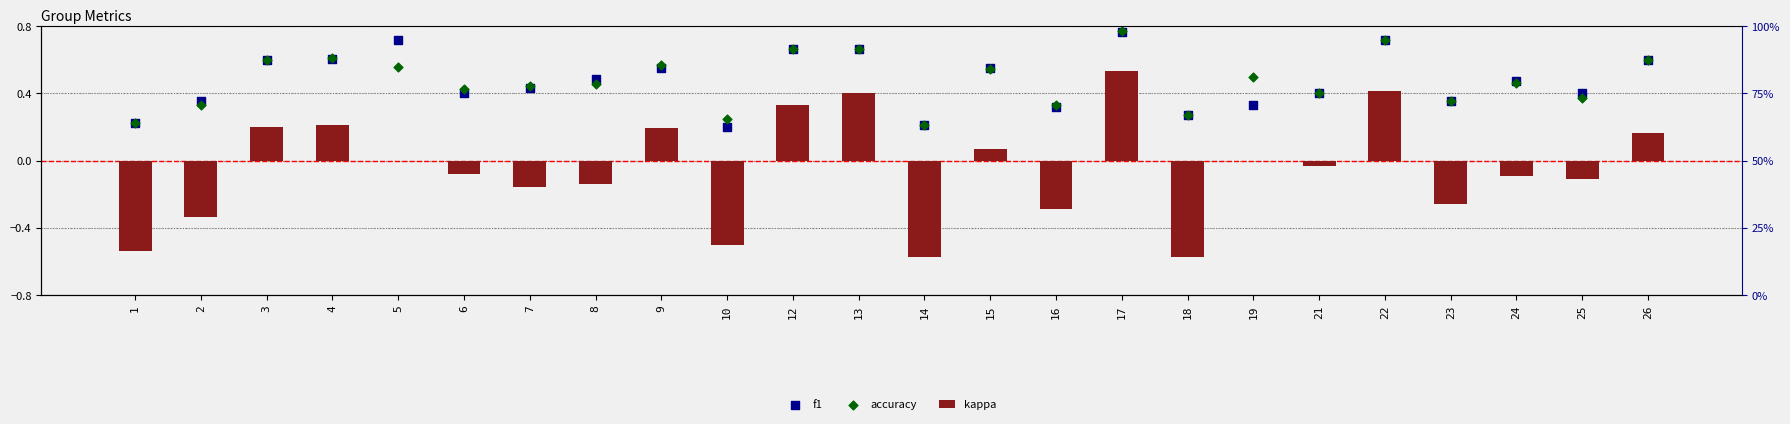

Which series has the largest Y range (max minus min)?

kappa